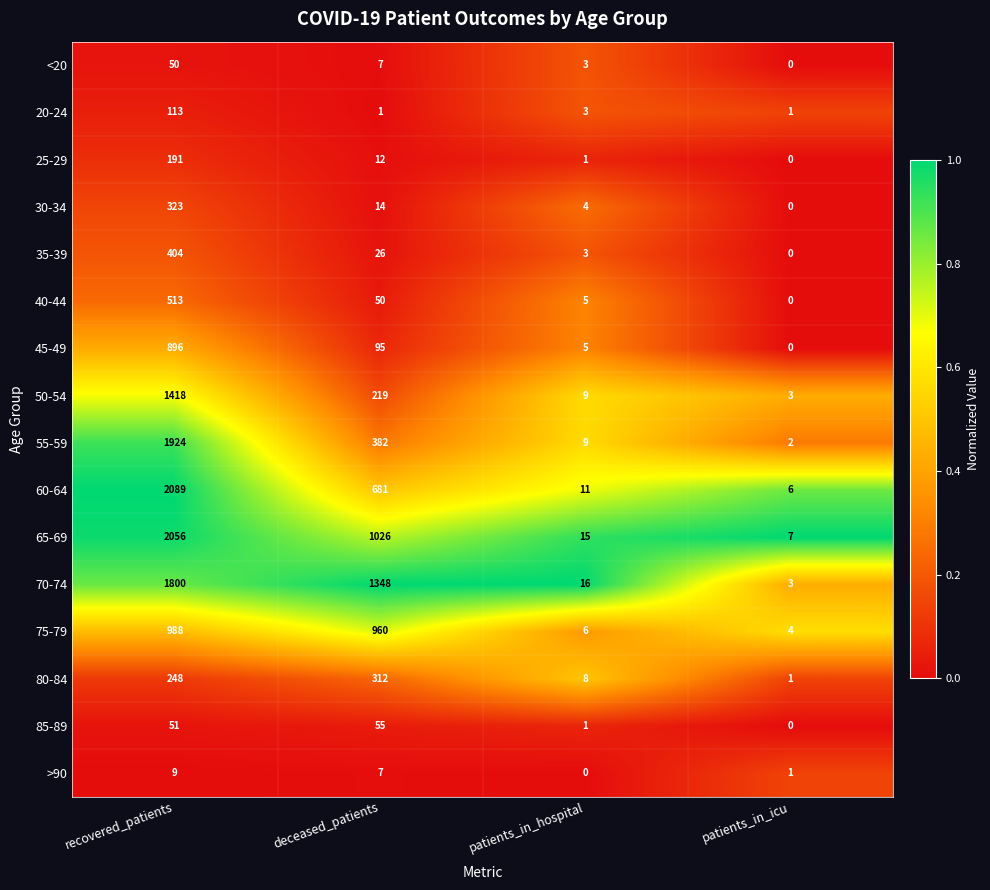

Rank the series by their maximum value, from highest to lowest.

60-64, 65-69, 55-59, 70-74, 50-54, 75-79, 45-49, 40-44, 35-39, 30-34, 80-84, 25-29, 20-24, 85-89, <20, >90